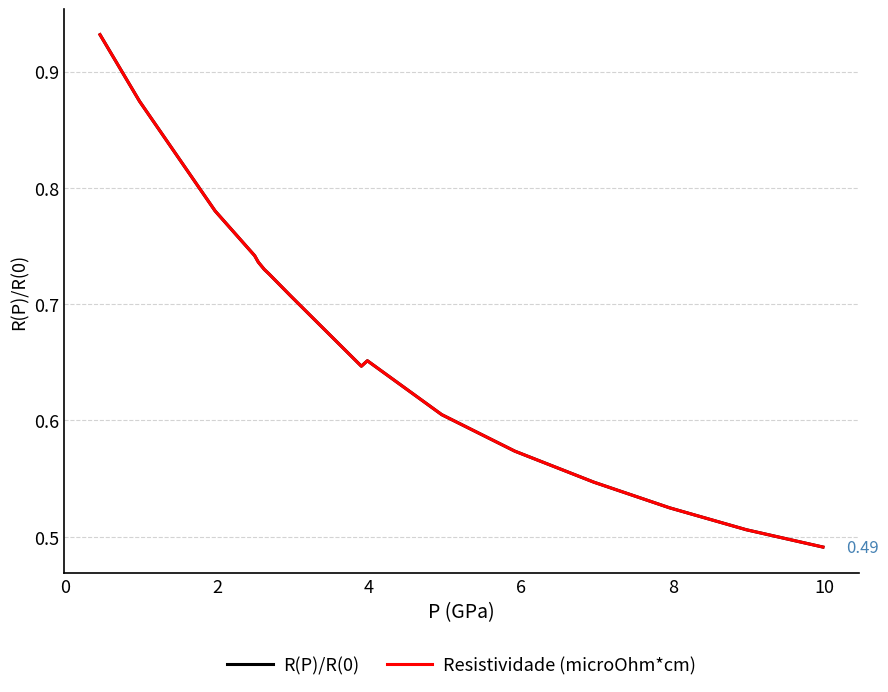

Reading right to left, list all the values displayed in this chart.

R(P)/R(0): 0.5	0.5	0.5	0.5	0.6	0.6	0.7	0.6	0.7	0.7	0.7	0.7	0.7	0.8	0.9	0.9
Resistividade (microOhm*cm): 0.5	0.5	0.5	0.5	0.6	0.6	0.7	0.6	0.7	0.7	0.7	0.7	0.7	0.8	0.9	0.9